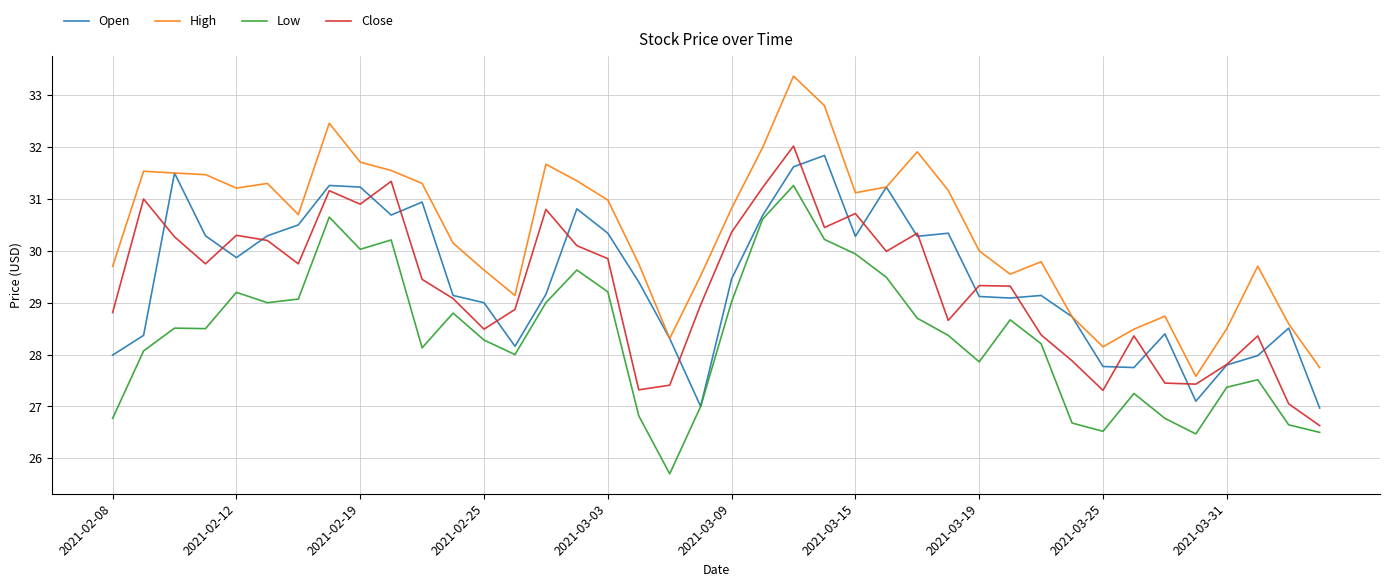

List the series in order of their peak value, lowest first.

Low, Open, Close, High